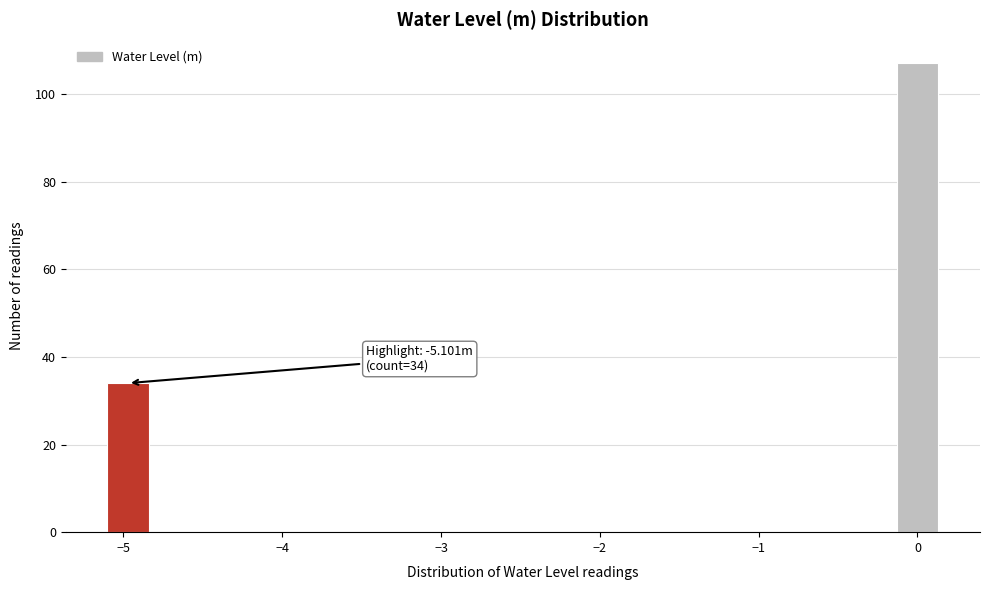

Around what value on the x-axis is the tallest bar? Give the approximate position of its centre, as read against the axis.

0.0